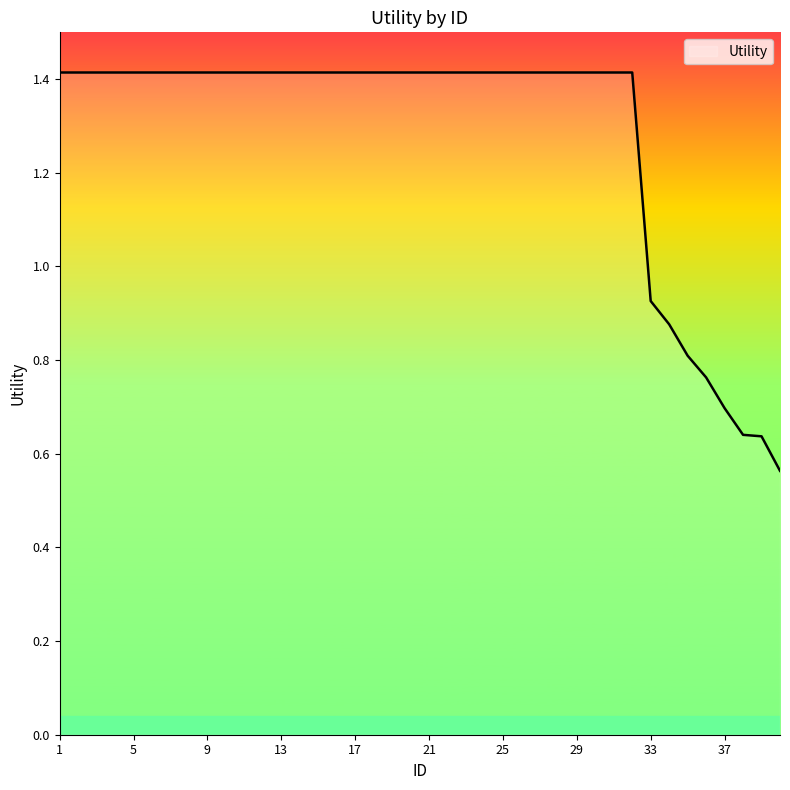

Count the number of values greater than 1.

32